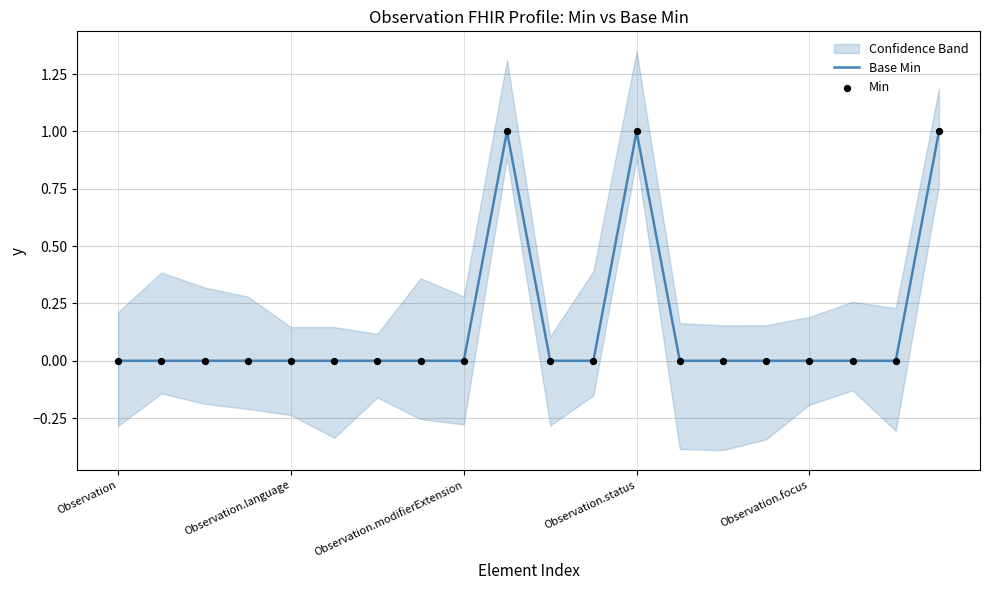

Is it true that Base Min equals 1 at Observation.status?

True